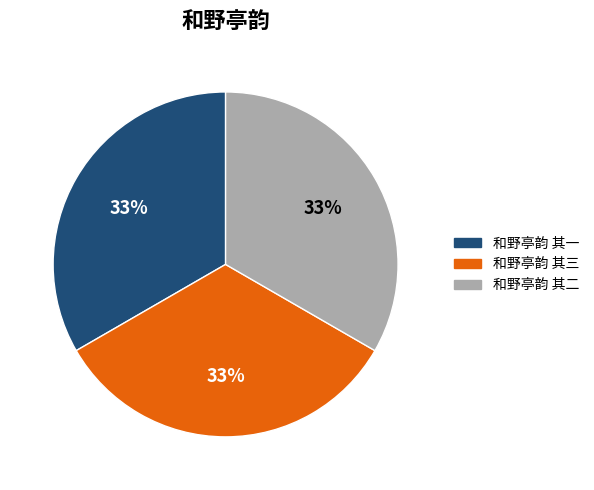

To the nearest percent, what is the average slice percentage?

33%